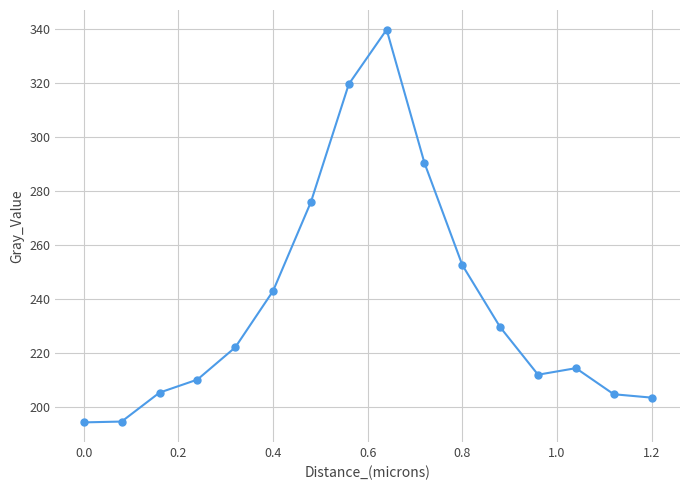

True or false: there are more than 2 points higher than both neighbors.

False